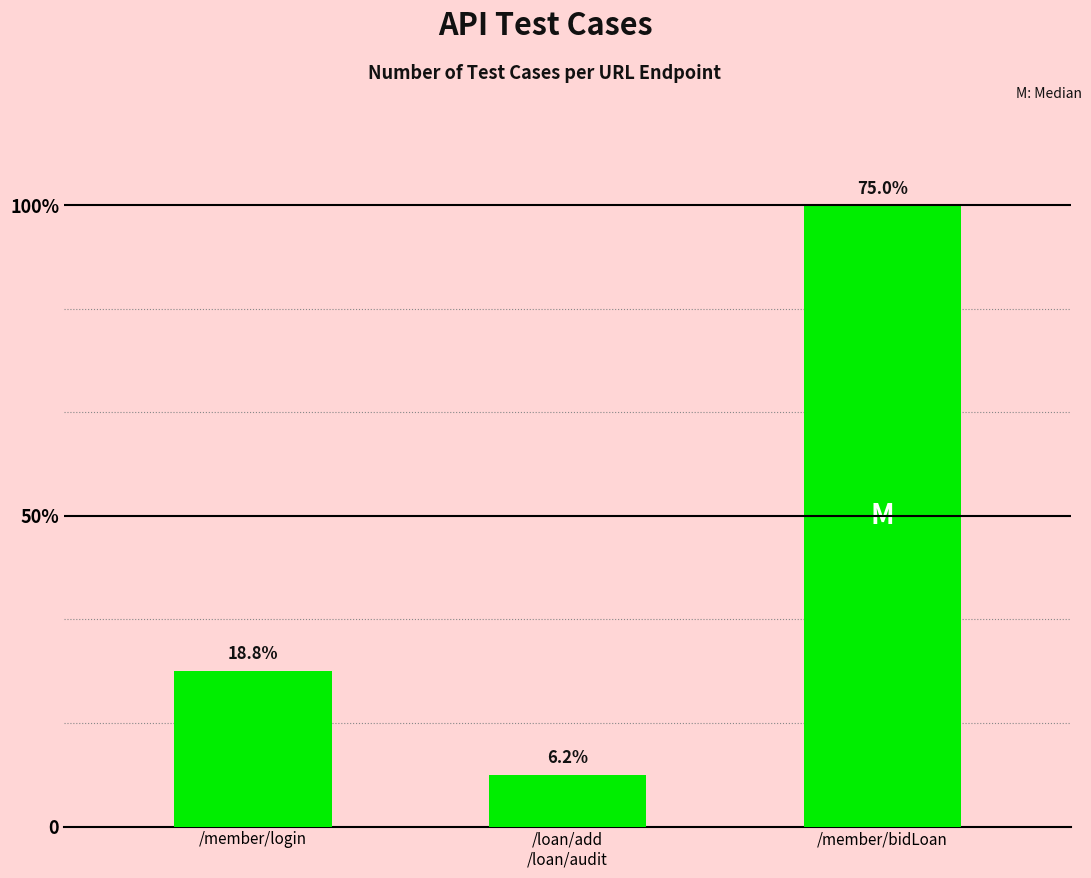

What is the label of the 3rd bar from the right?

/member/login